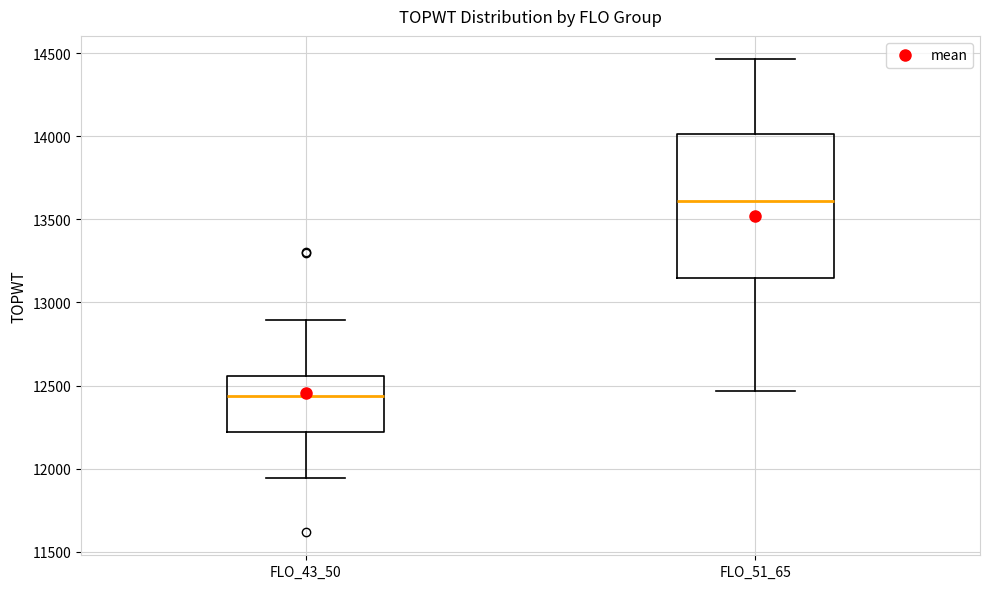

Where does the median line of the box for FLO_43_50 sit on the y-axis? The values are not printed on the chart, so give them approximately, as read against the axis.

12450